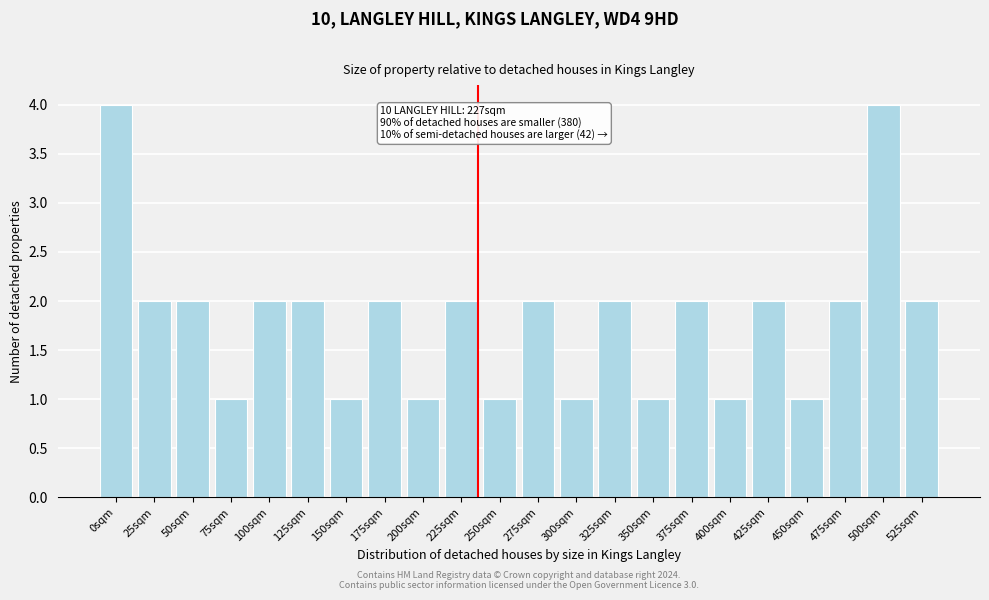

Reading left to right, what are all the values shown in this chart?

0sqm=4	25sqm=2	50sqm=2	75sqm=1	100sqm=2	125sqm=2	150sqm=1	175sqm=2	200sqm=1	225sqm=2	250sqm=1	275sqm=2	300sqm=1	325sqm=2	350sqm=1	375sqm=2	400sqm=1	425sqm=2	450sqm=1	475sqm=2	500sqm=4	525sqm=2